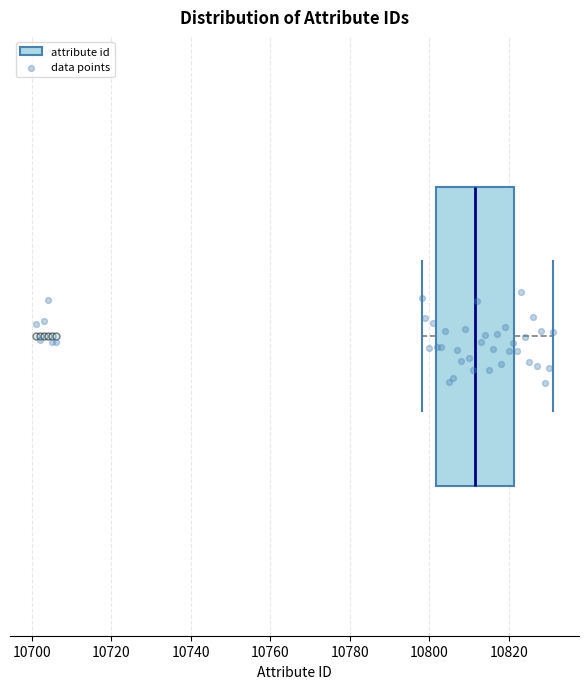

Transcribe this box plot: give where the median line is, the range the box spans, and where the two whiskers end, as read against the x-axis. The values are not printed on the chart, so give them approximately, as read against the axis.

median 10812, box 10802 to 10822, whiskers 10798 to 10832